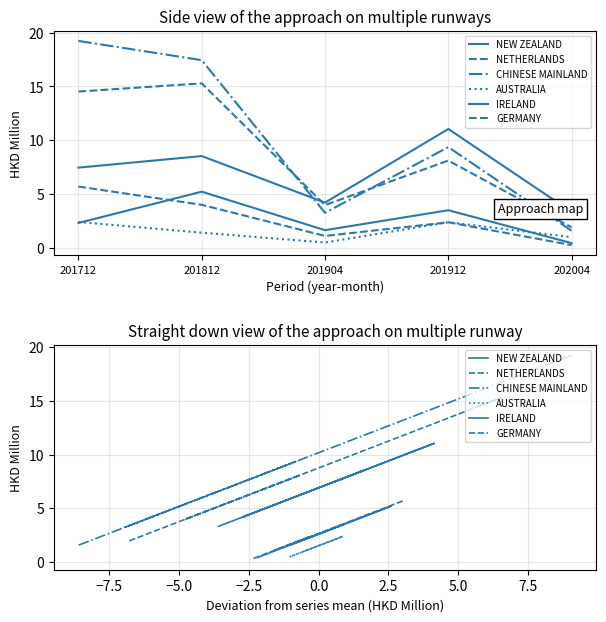

At how many categories does at least one series exceed 17?

2